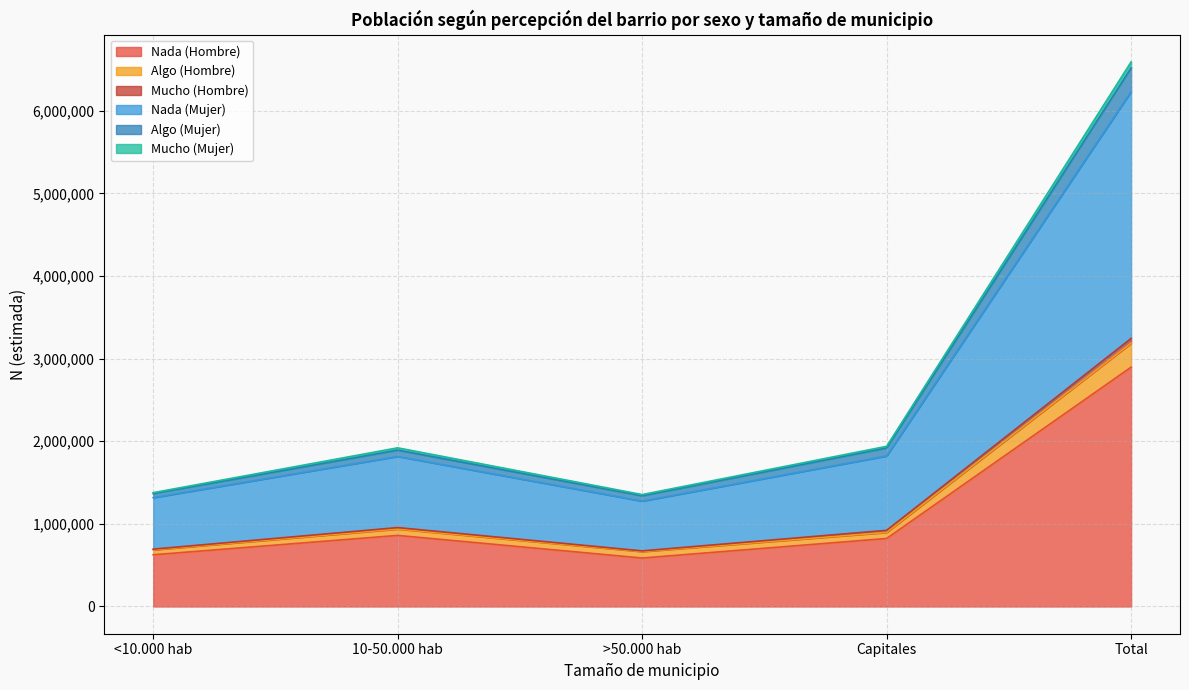

At which label does Nada (Hombre) reach its peak?

Total